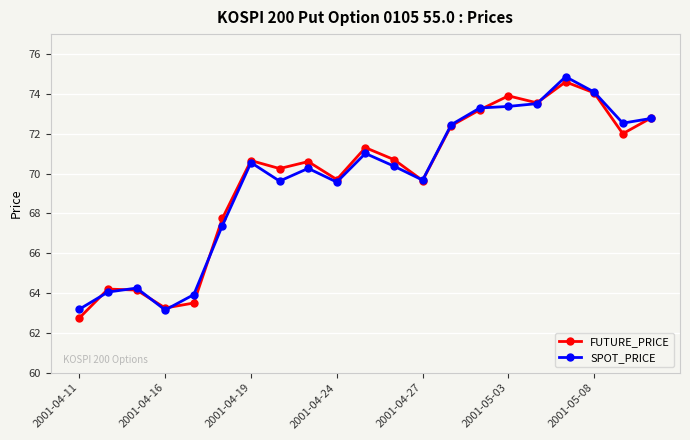

What is the value of the FUTURE_PRICE point at the 18th from the left?

74.6